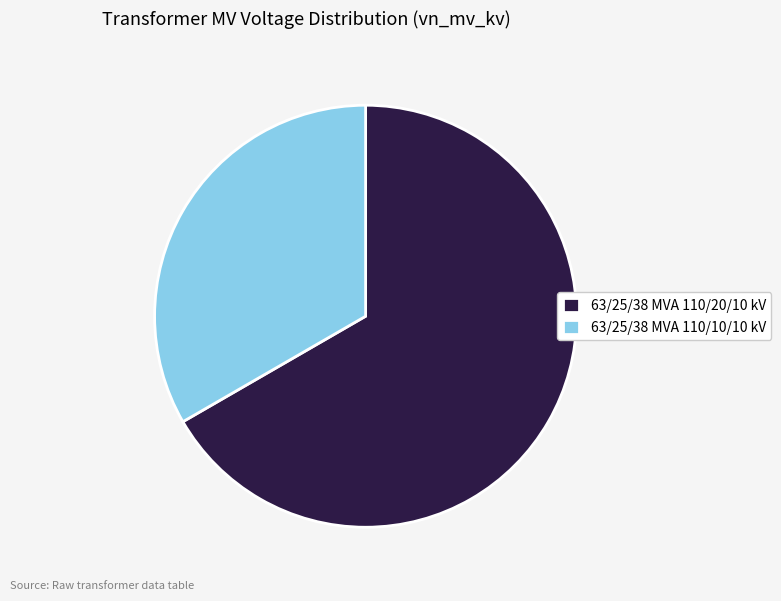

Rank the categories by value from highest to lowest.

63/25/38 MVA 110/20/10 kV, 63/25/38 MVA 110/10/10 kV